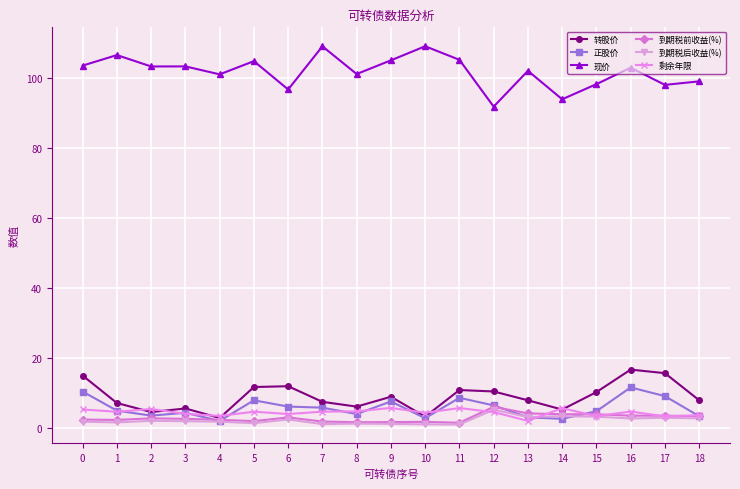

What is the value of the 正股价 point at the 14th from the left?

3.1